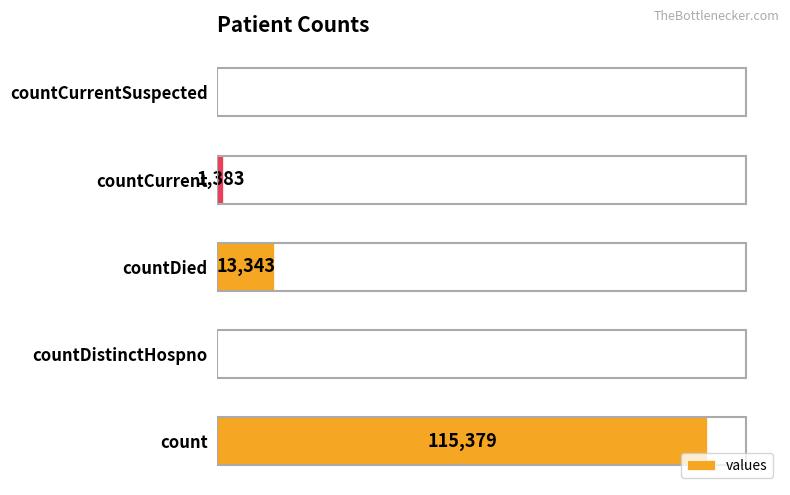

Between countCurrent and countDied, which is larger?

countDied